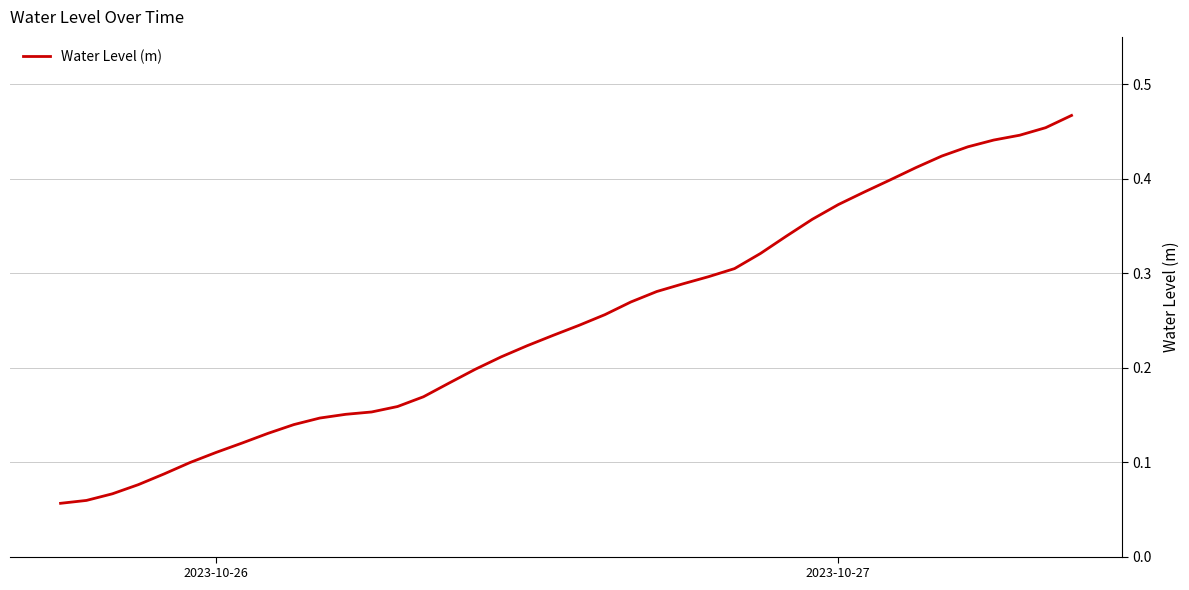

How many lines are shown in the chart?

1